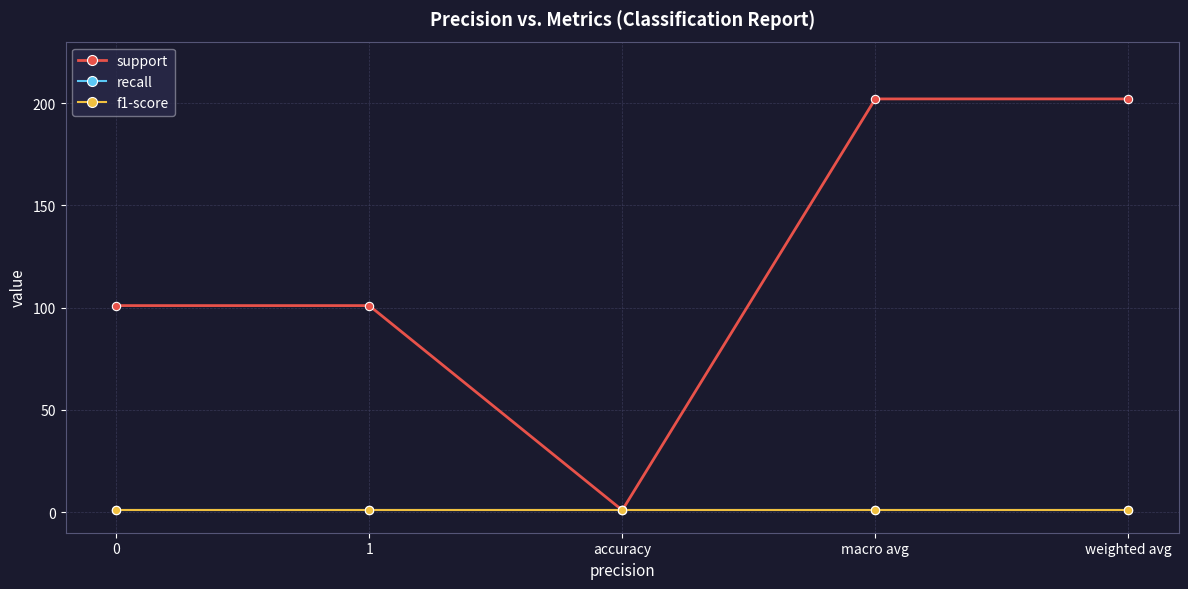

Rank the categories by support value from lowest to highest.

accuracy, 0, 1, macro avg, weighted avg